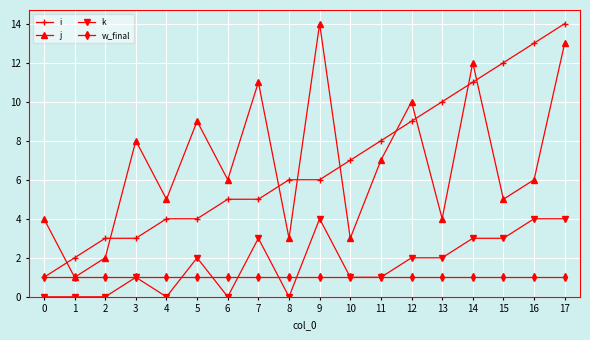

How many series are shown in this chart?

4